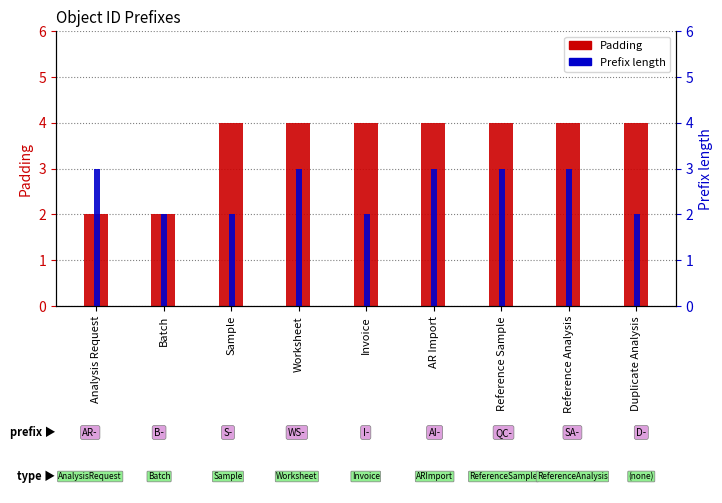

Read the Prefix length value at Reference Analysis.

3